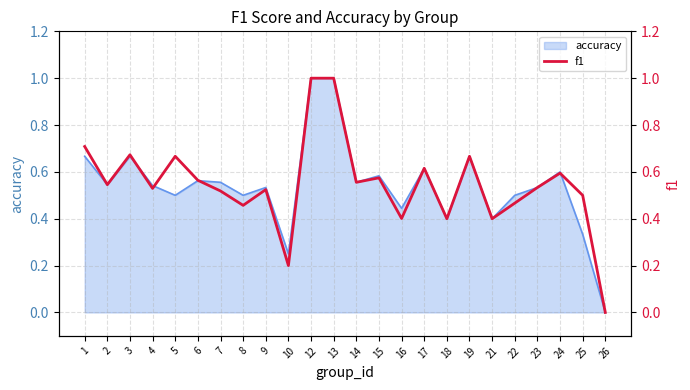

True or false: the data shows 0.4 at 17.

False